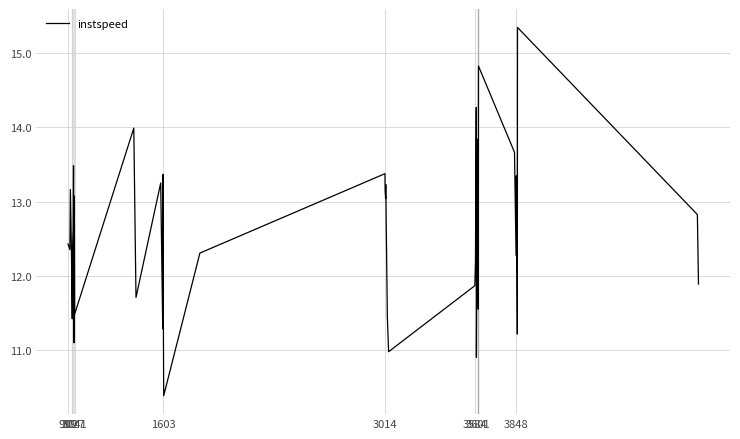

What is the greatest value displayed?

15.3